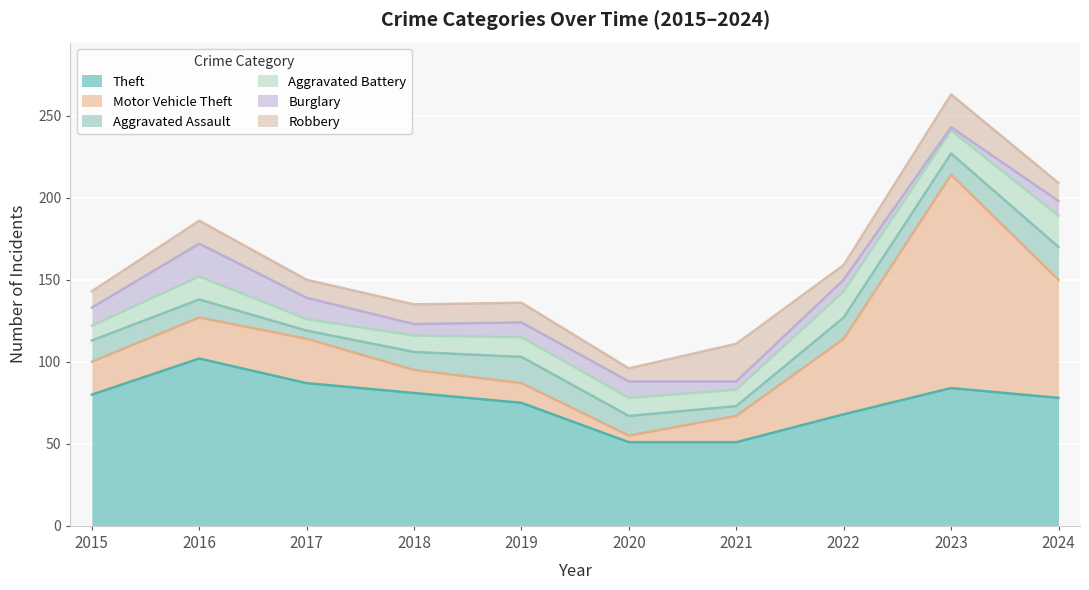

How many categories are shown in the chart?

10